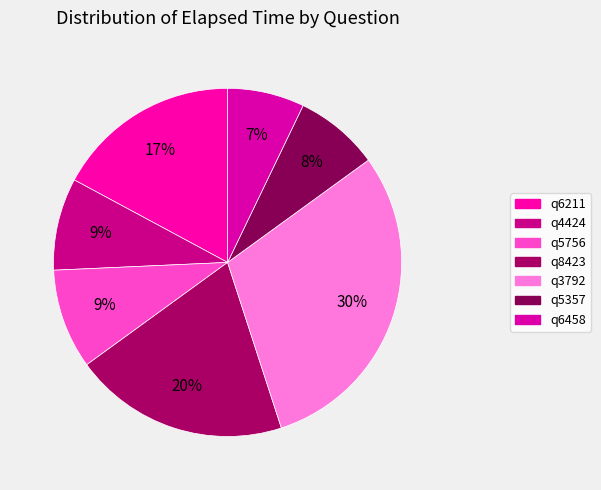

Approximately how many times larger is the value at q5357 compared to q5756?

0.8